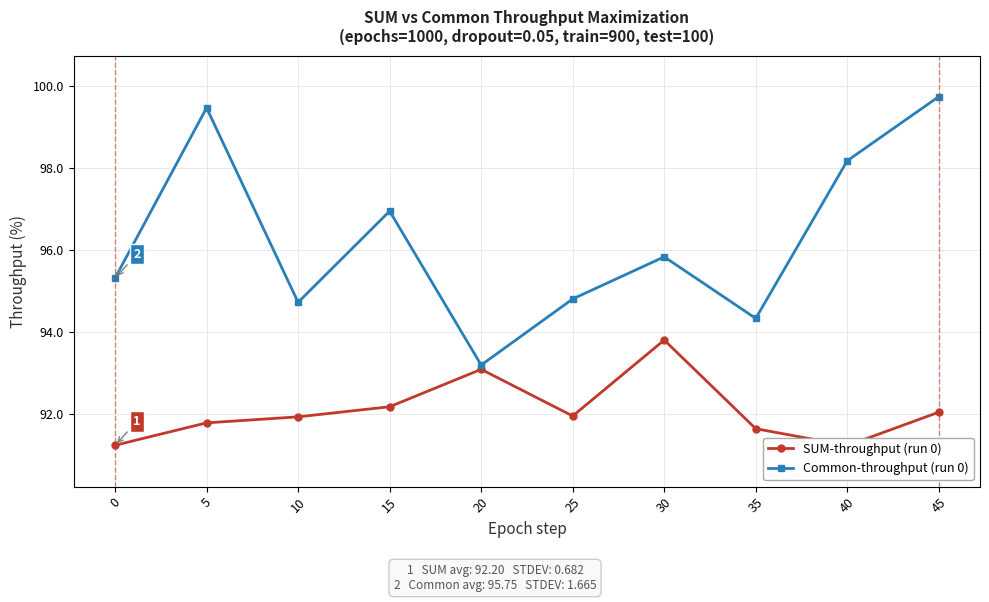

True or false: Common-throughput (run 0) and SUM-throughput (run 0) cross at least once.

False